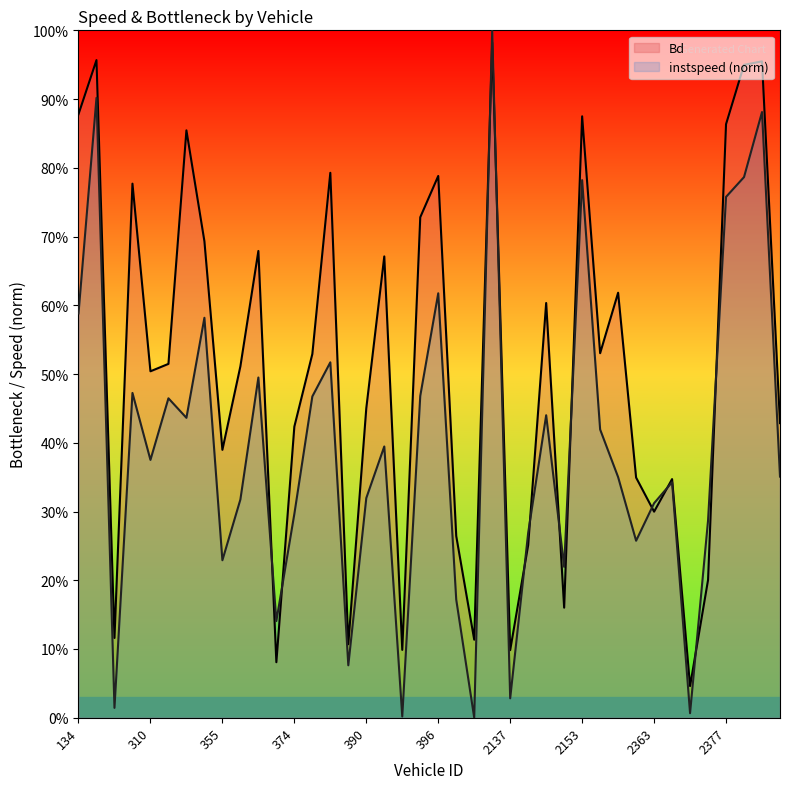

What is the value of the instspeed point at the 38th from the left?

0.8